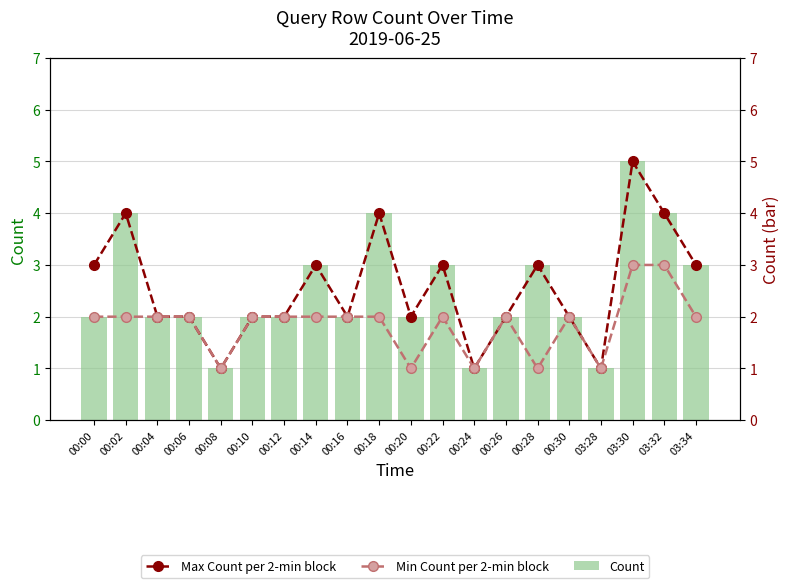

What position from the left is 00:04?

3